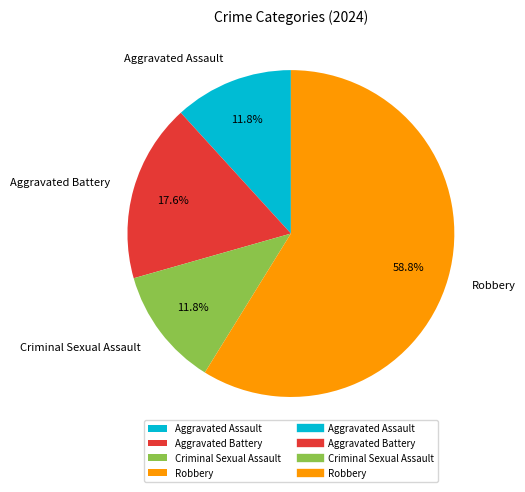

Approximately how many times larger is the value at Criminal Sexual Assault compared to Aggravated Assault?

1.0